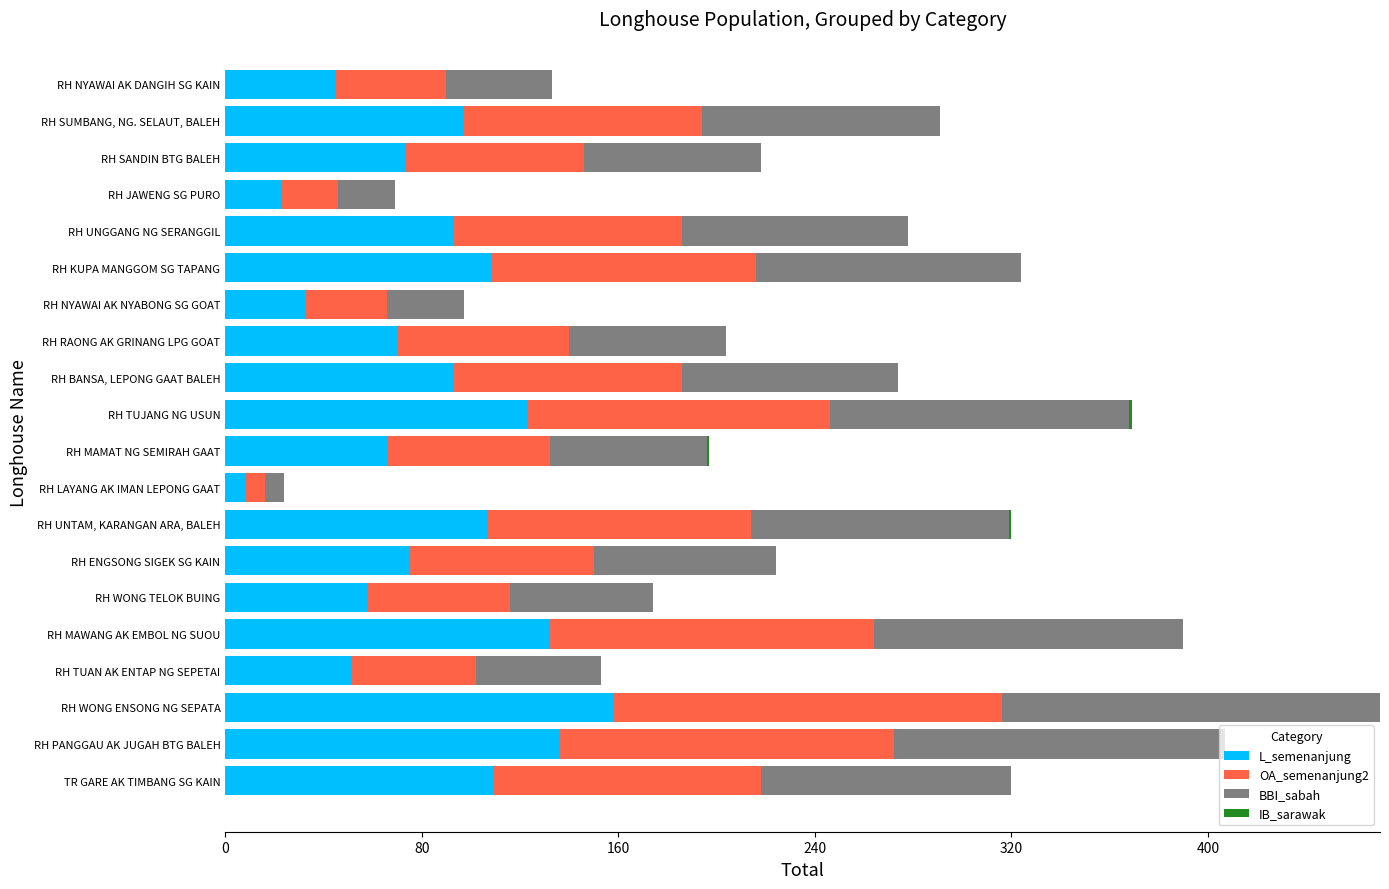

At which category is the sum across all series the highest?

RH WONG ENSONG NG SEPATA